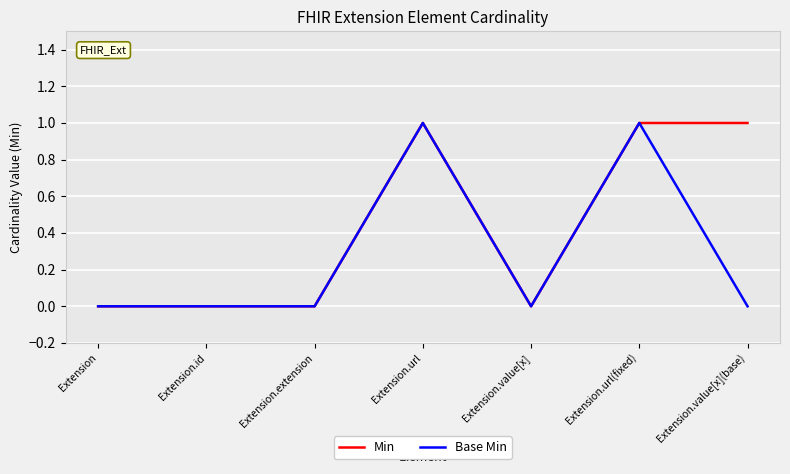

Rank the series by their average value, from lowest to highest.

Base Min, Min